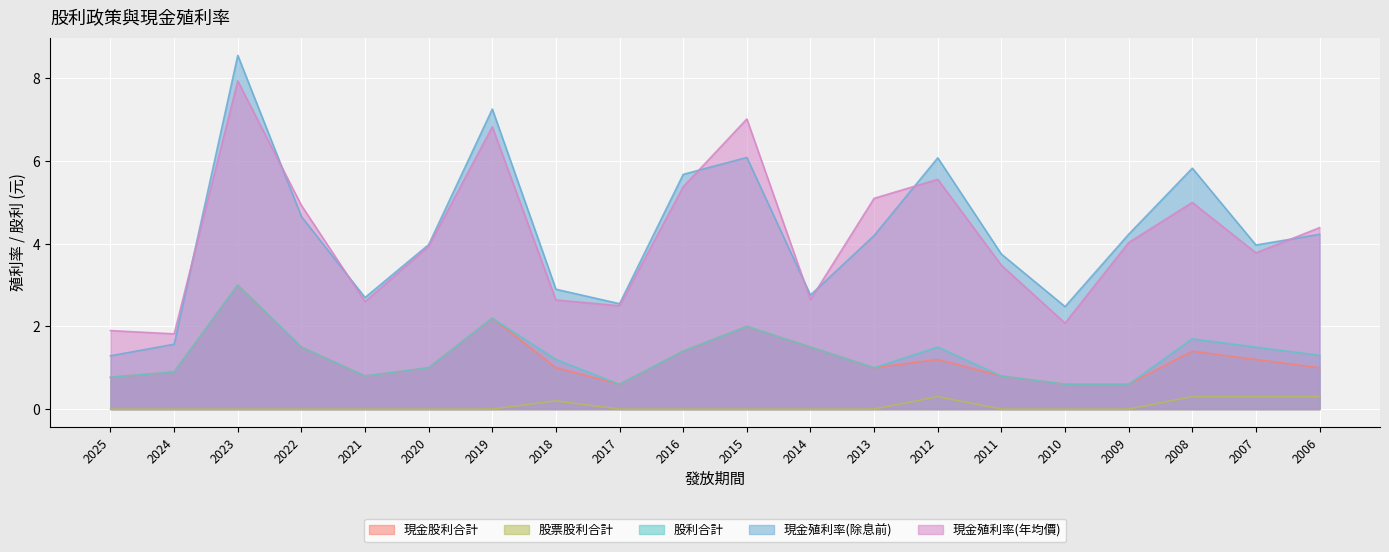

How many lines are shown in the chart?

5